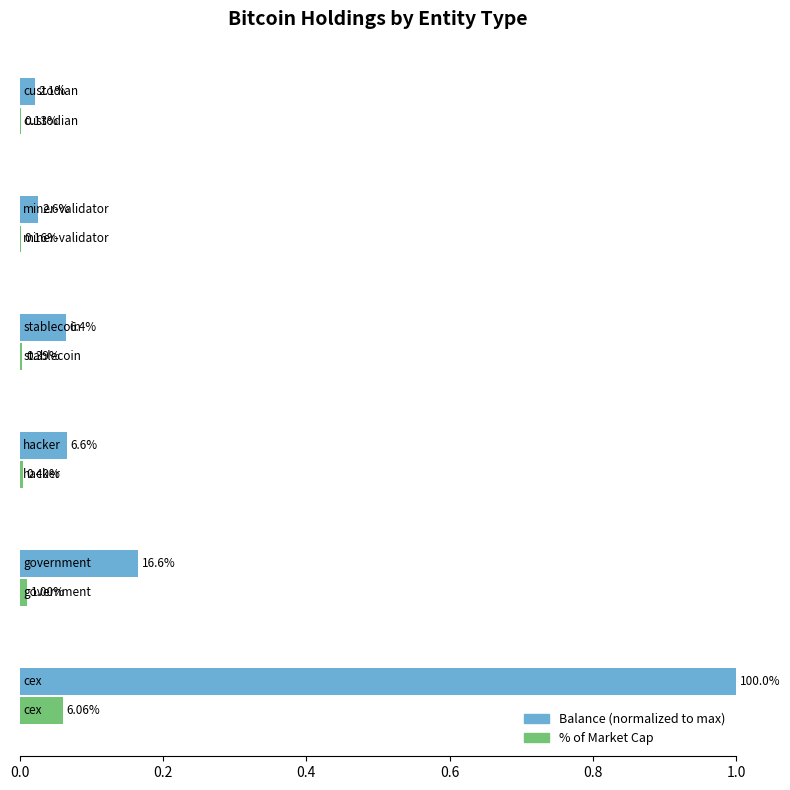

Reading left to right, extract all data points from this chart.

Balance (normalized): 1.0	0.2	0.1	0.1	0.0	0.0
% of Market Cap: 0.1	0.0	0.0	0.0	0.0	0.0